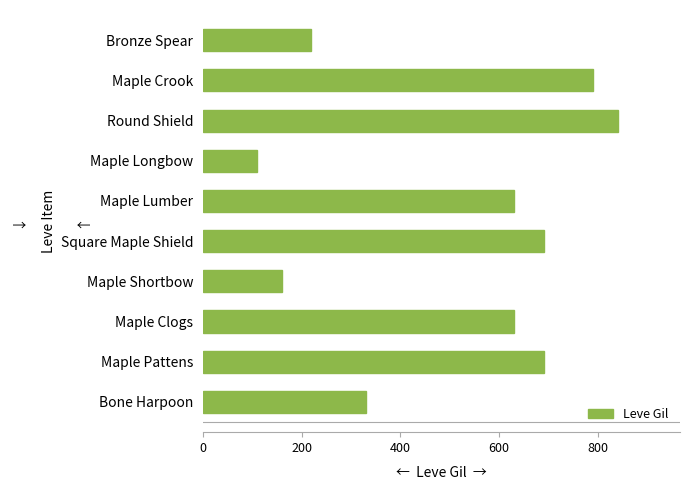

Does the chart contain any negative values?

No